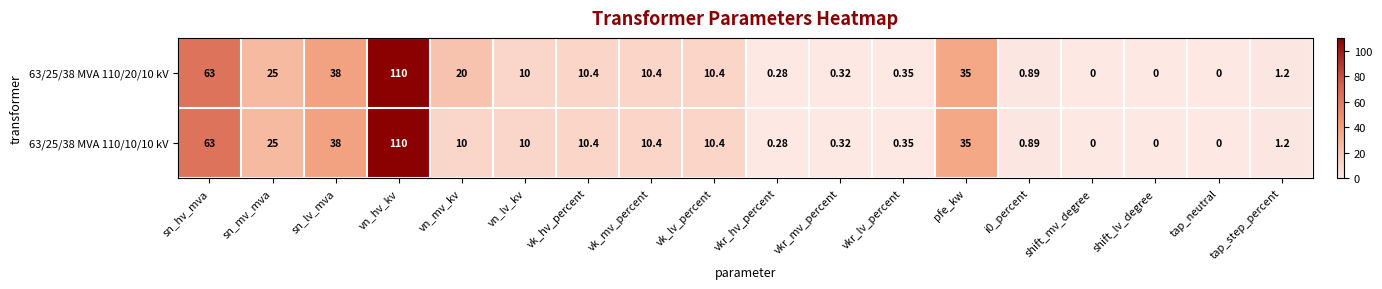

Where is 63/25/38 MVA 110/20/10 kV nearest to the value 55?

sn_hv_mva